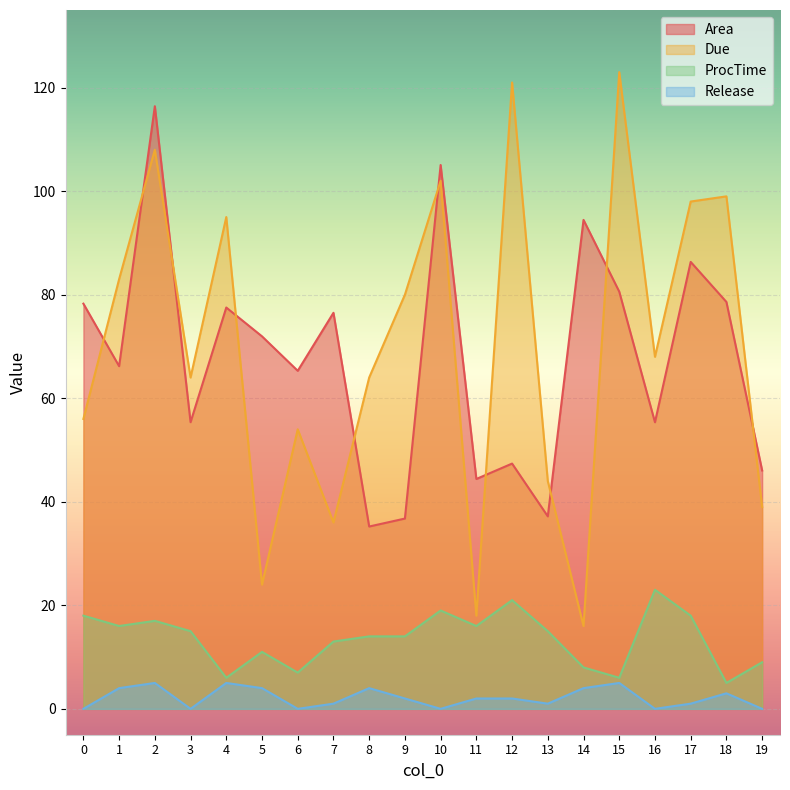

Which series changed the most between 0 and 17?

Due